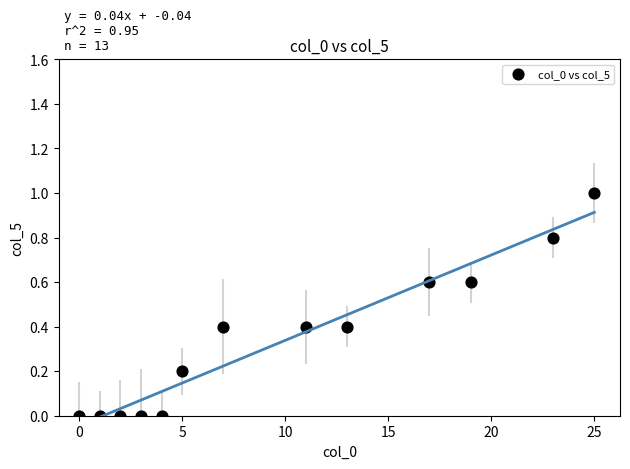

What is the range of Y values (max minus min)?

1.0